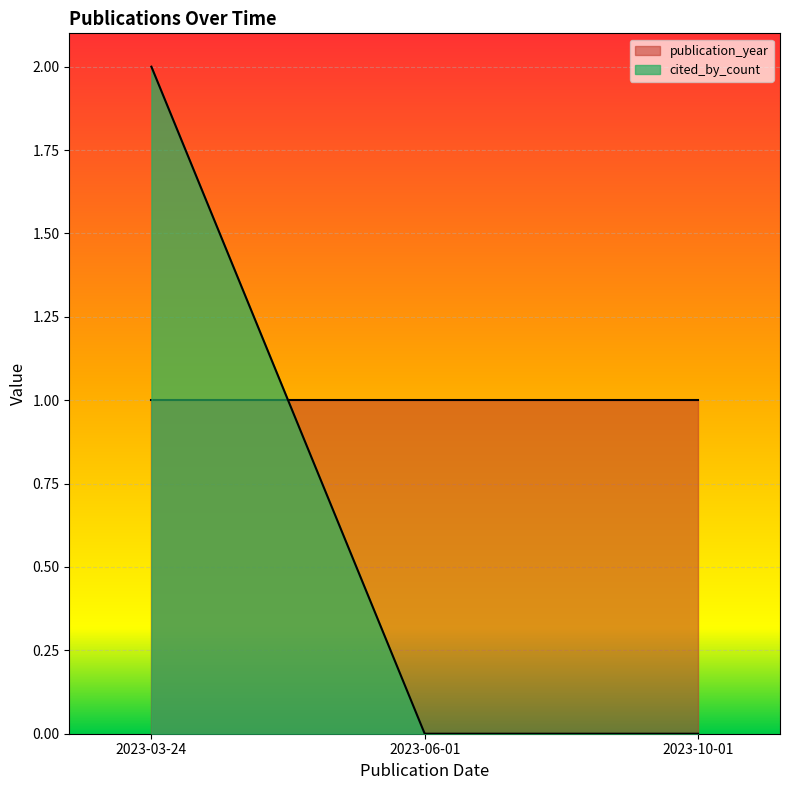

List the labels in order of value, smallest first.

2023-06-01, 2023-10-01, 2023-03-24